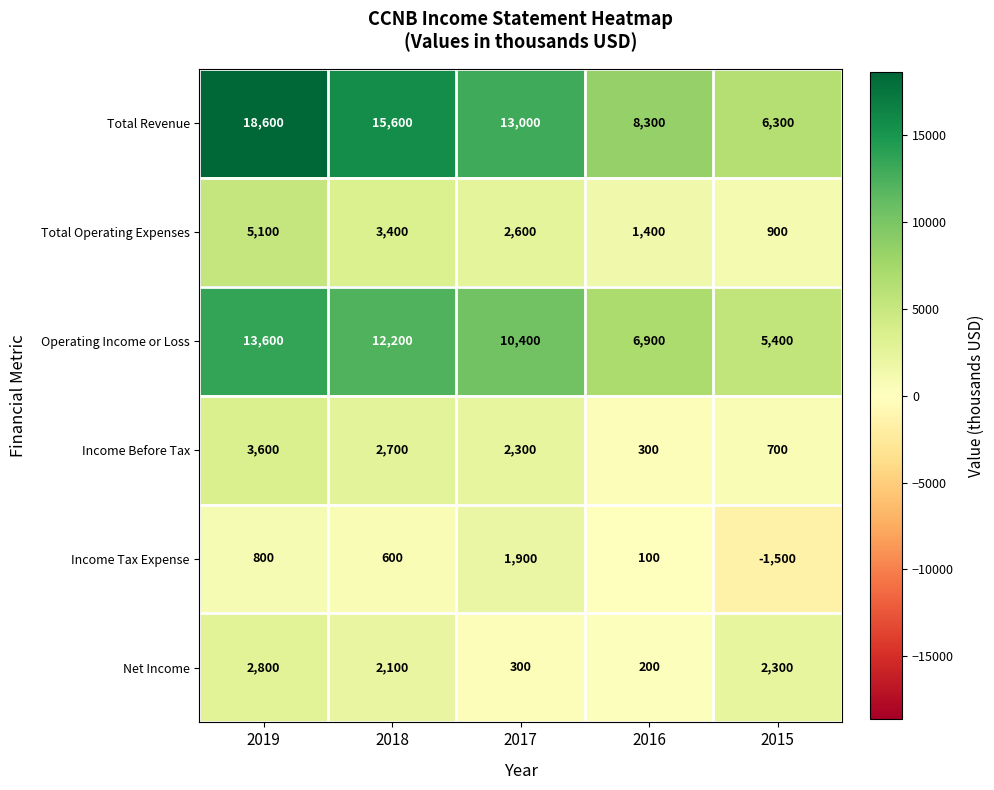

What is the difference between the maximum and second lowest values in the Net Income series?

2500